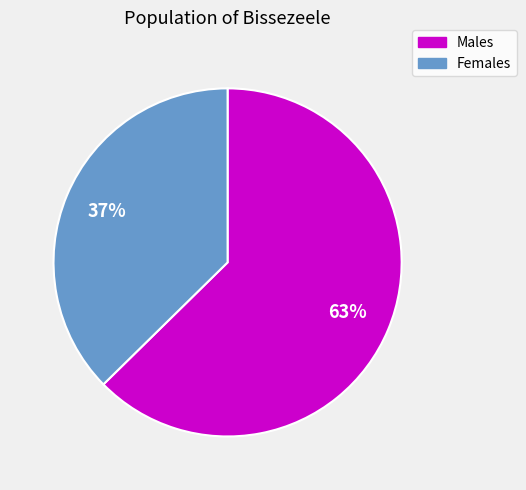

Is there any slice that represents more than half of the pie?

Yes